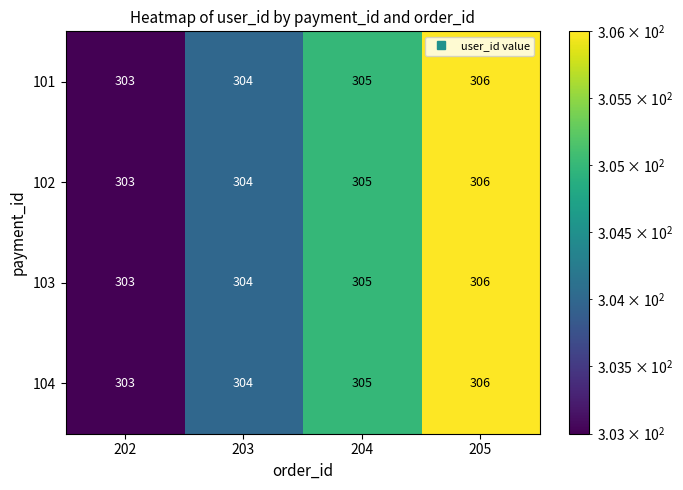

Rank the categories by 104 value from lowest to highest.

202, 203, 204, 205